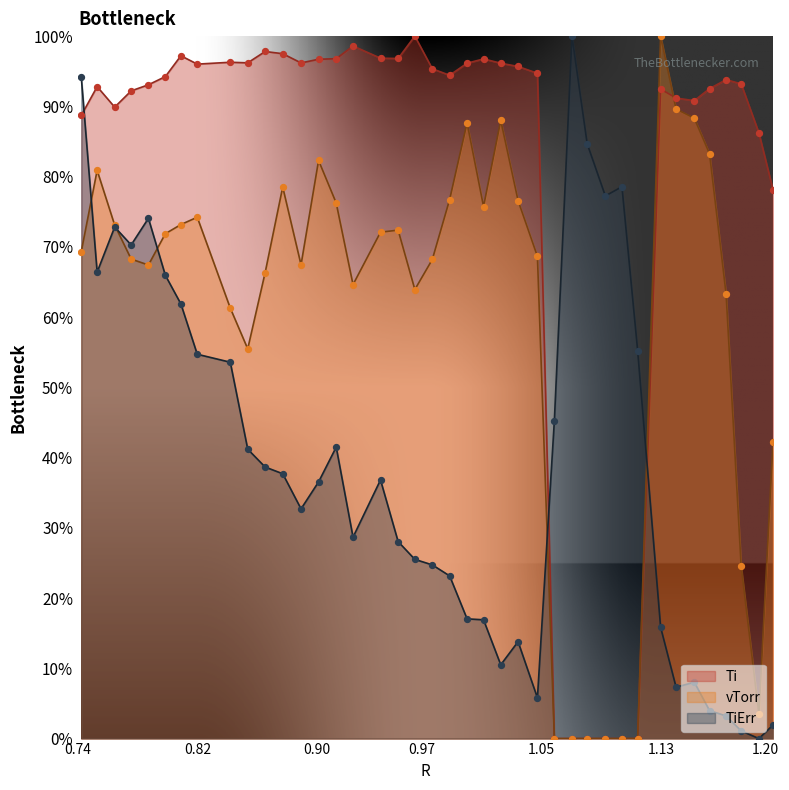

At how many categories does at least one series exceed 79?

35